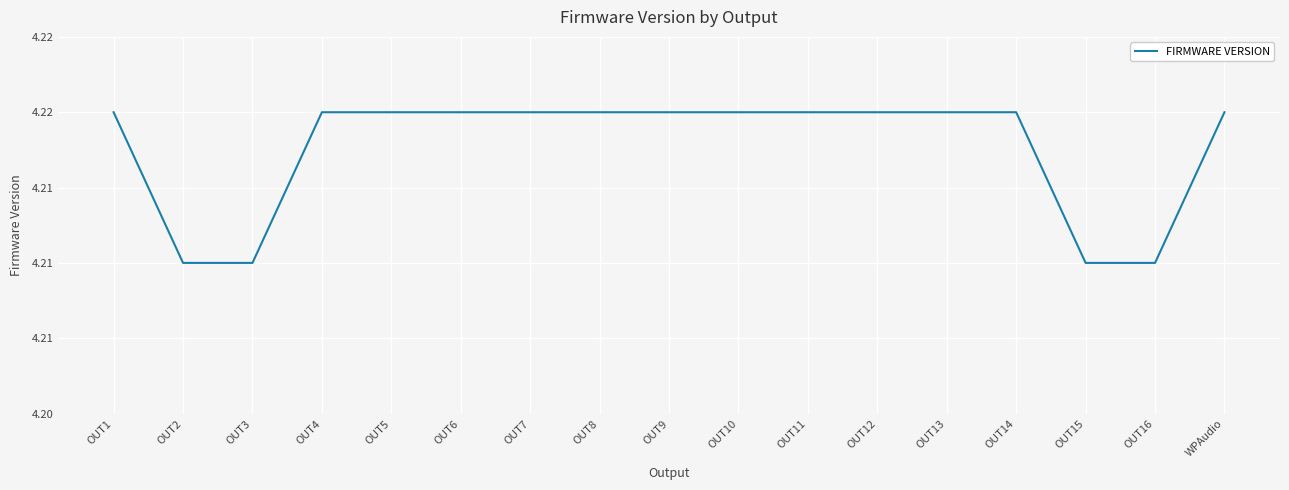

Does the chart have visible grid lines?

Yes